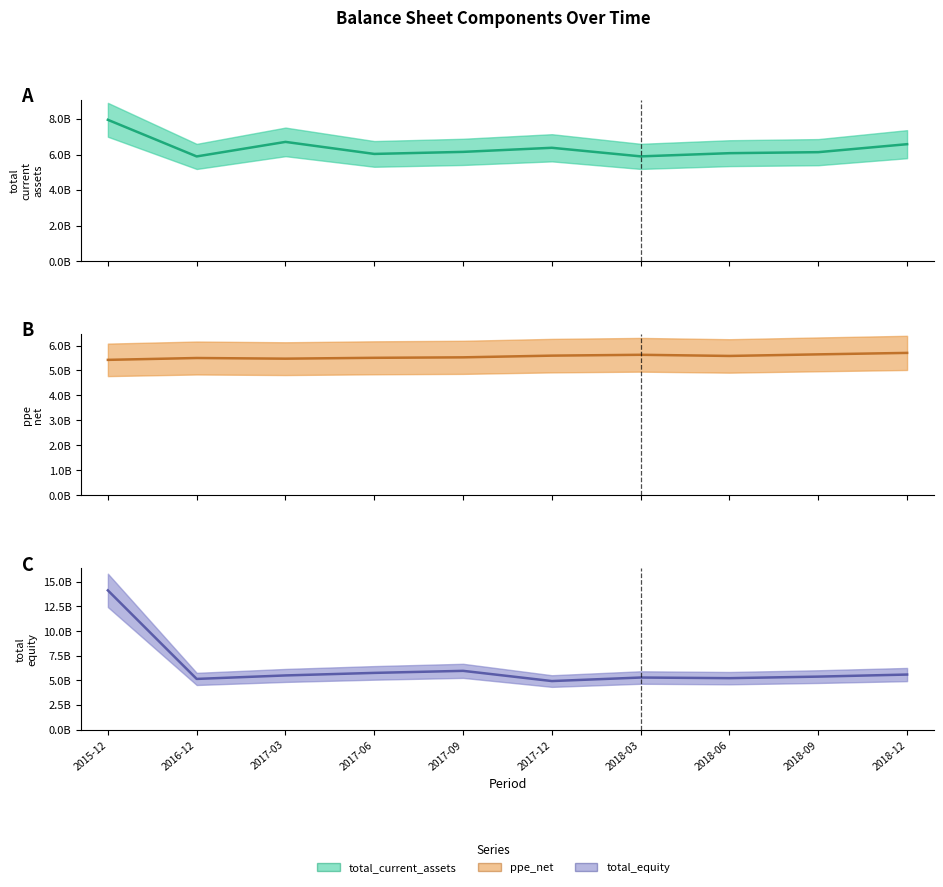

What is the total value across all series at 2017-03?

17.7